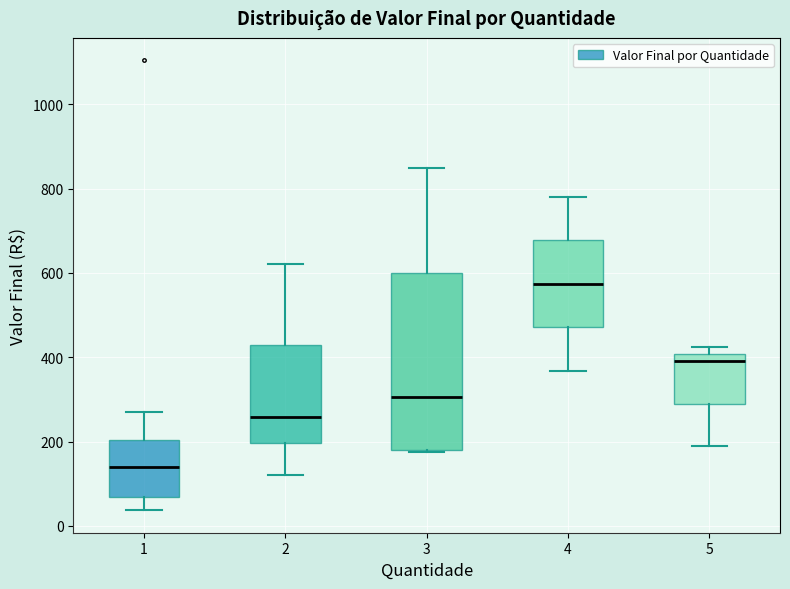

Where is the upper edge of the box at x = 3 on the y-axis? The values are not printed on the chart, so give them approximately, as read against the axis.

600